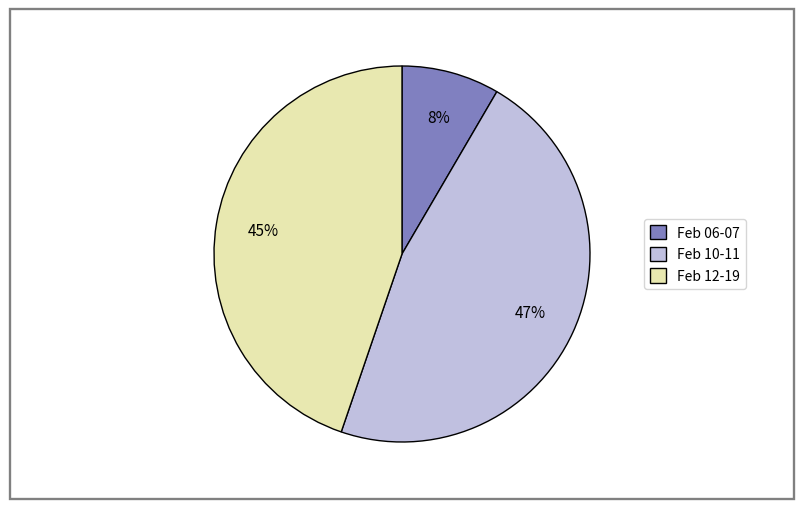

To the nearest percent, what portion does Feb 12-19 represent?

45%